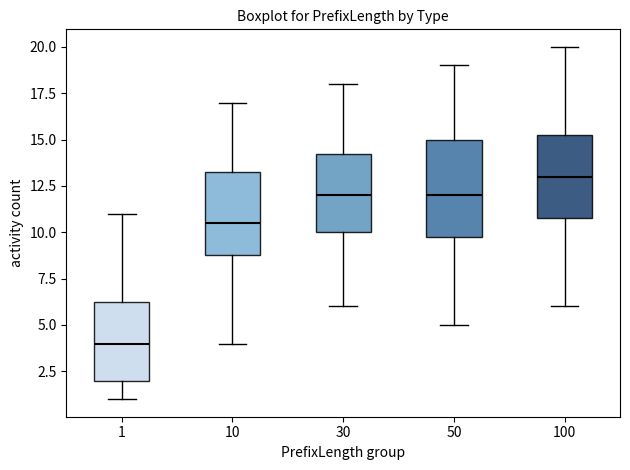

Comparing the boxes themselves (not the whiskers), which one is the tallest?

50